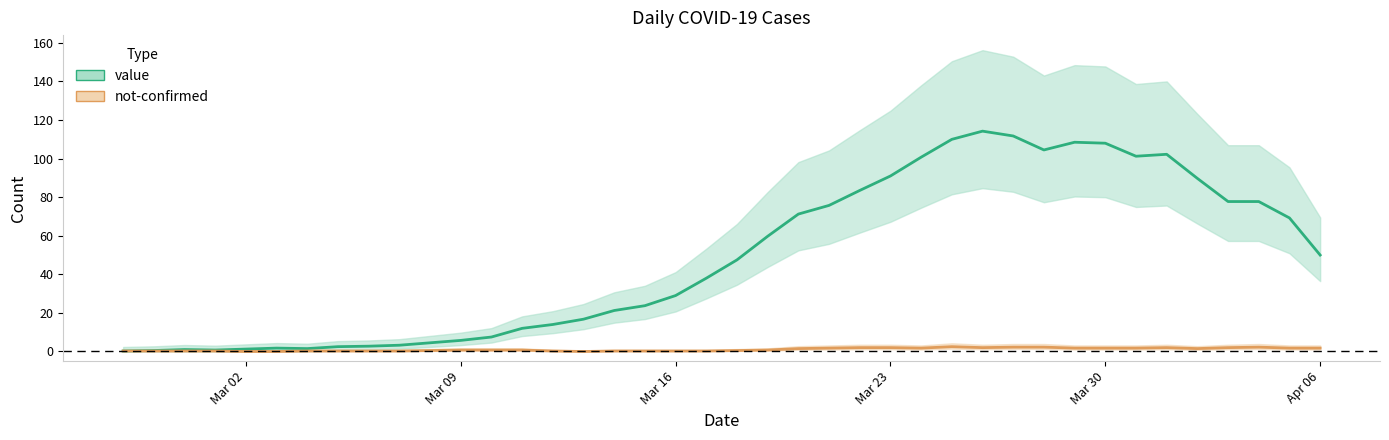

What is the difference between the maximum and minimum values?

114.0